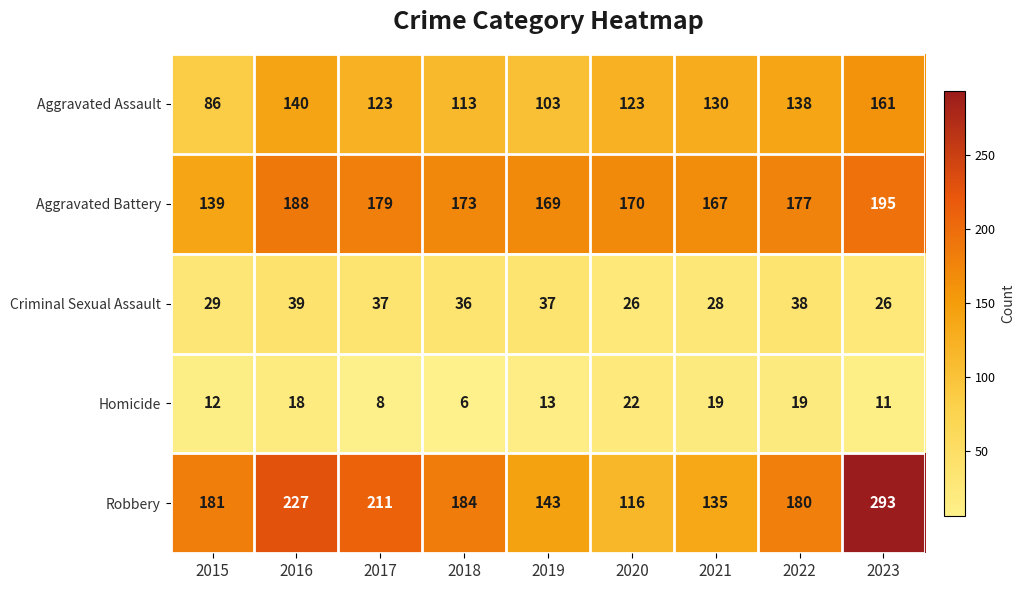

Rank the categories by Robbery value from lowest to highest.

2020, 2021, 2019, 2022, 2015, 2018, 2017, 2016, 2023